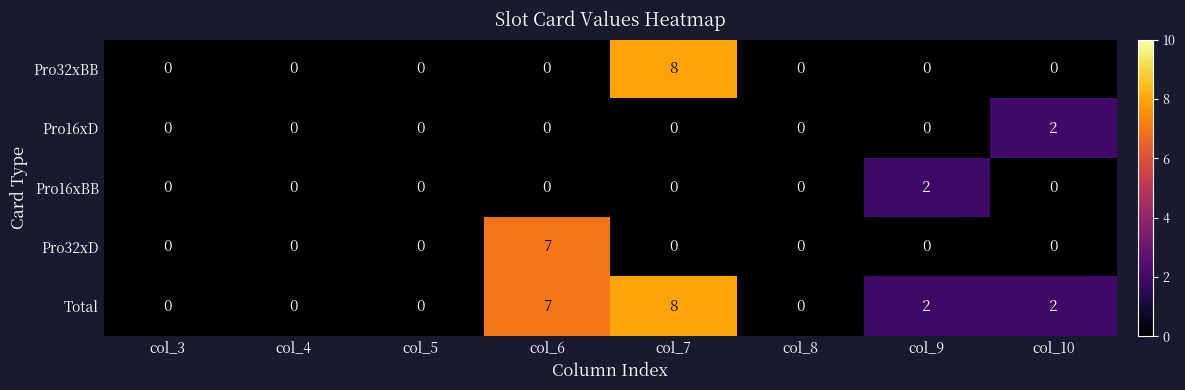

Which series has the largest total across all categories?

Total